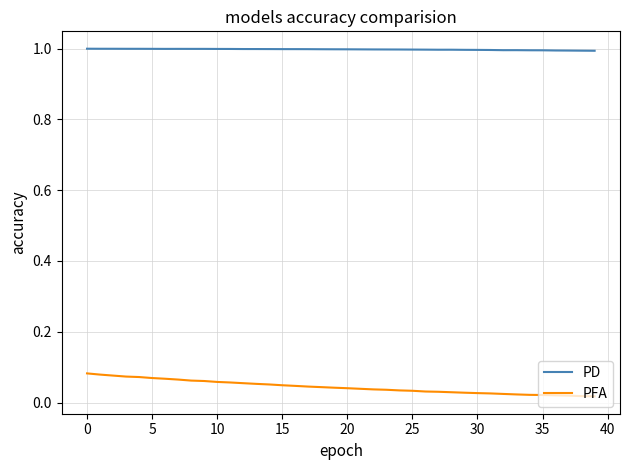

True or false: PD and PFA cross at least once.

False